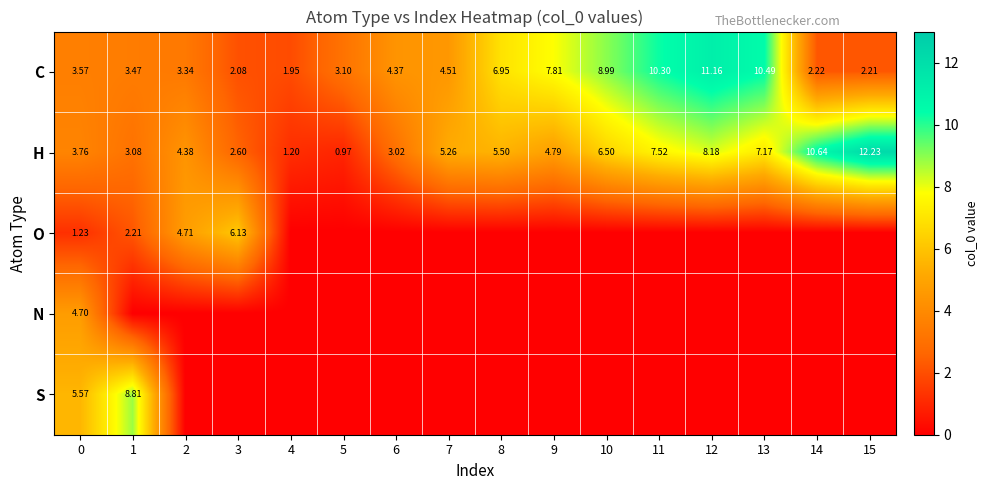

Is it true that N equals -1.5 at 12?

False